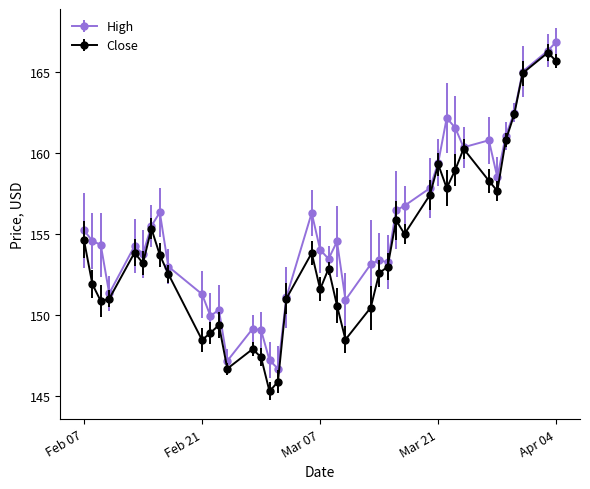

What is the greatest value displayed?

166.8